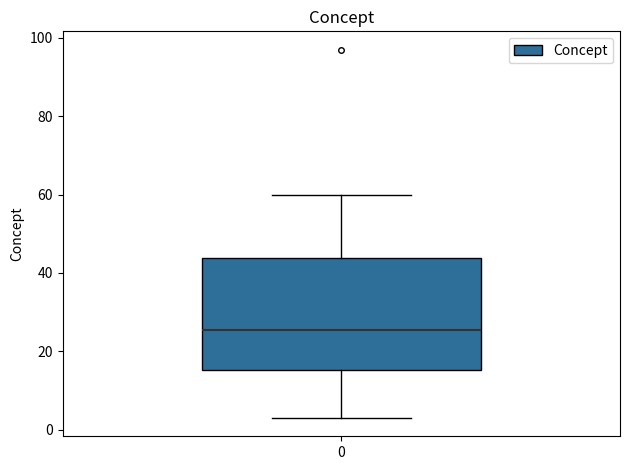

Where is the lower edge of the box at x = 0 on the y-axis? The values are not printed on the chart, so give them approximately, as read against the axis.

16